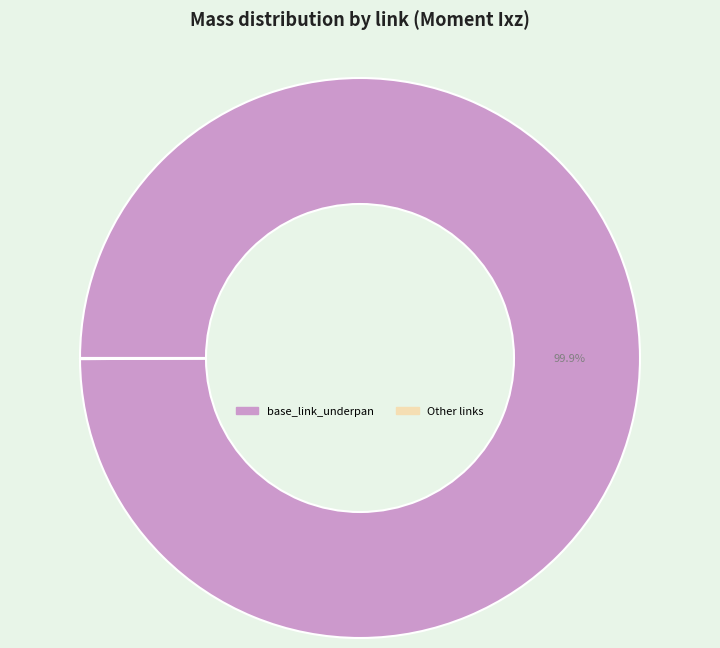

Is there any slice that represents more than half of the pie?

Yes